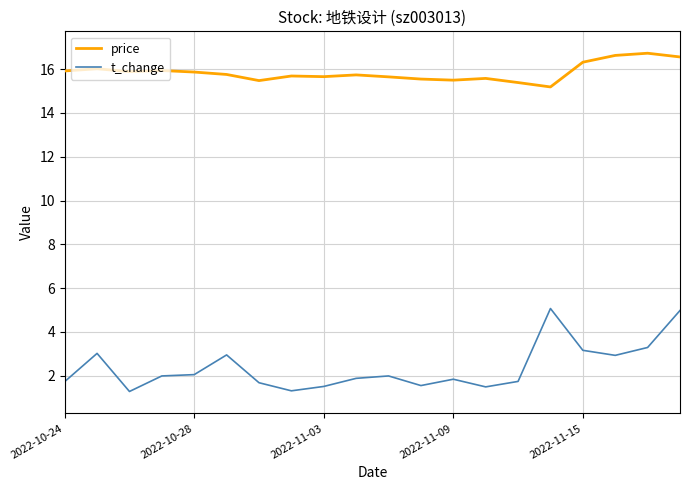

Which series has the widest spread of values?

t_change